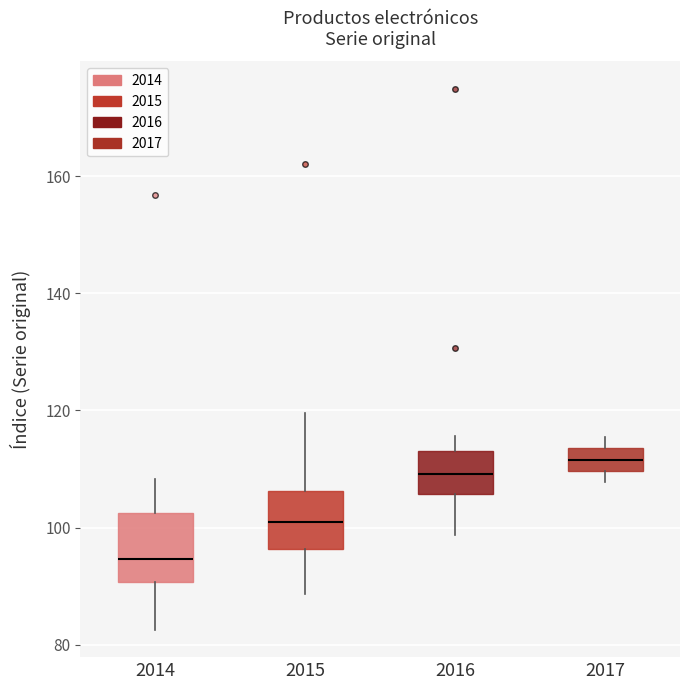

Where does the median line of the box at x = 2017 sit on the y-axis? The values are not printed on the chart, so give them approximately, as read against the axis.

112